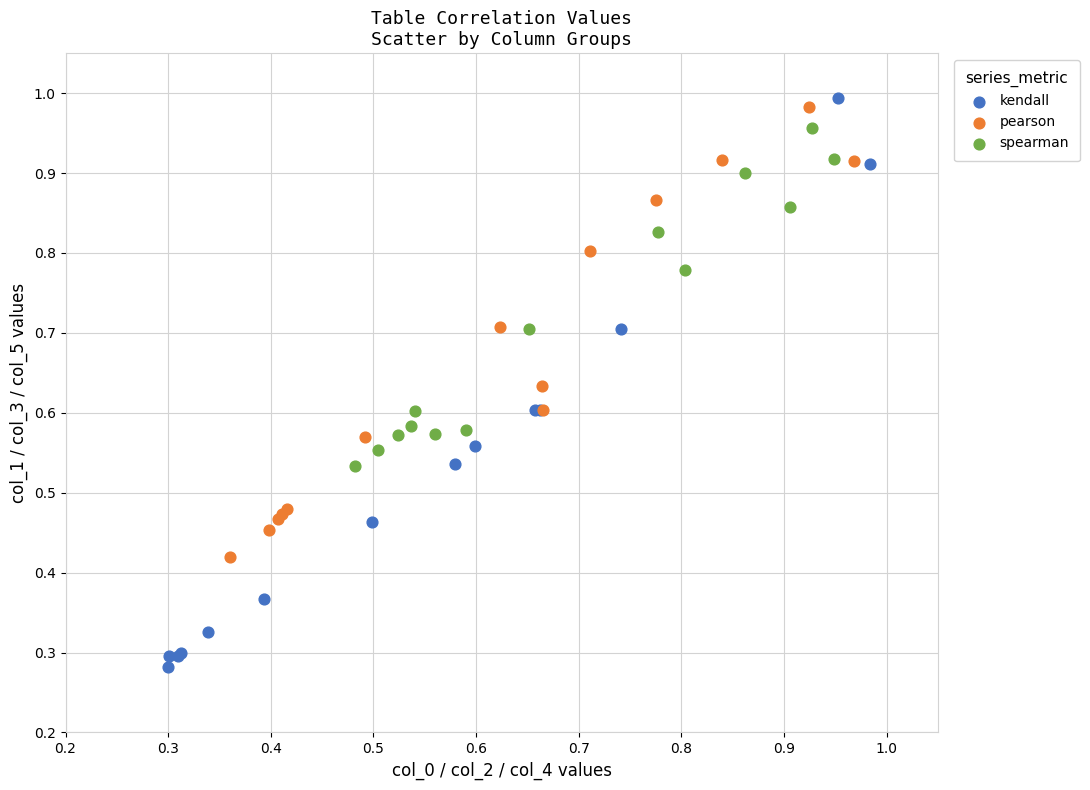

Which series reaches the minimum Y coordinate?

kendall